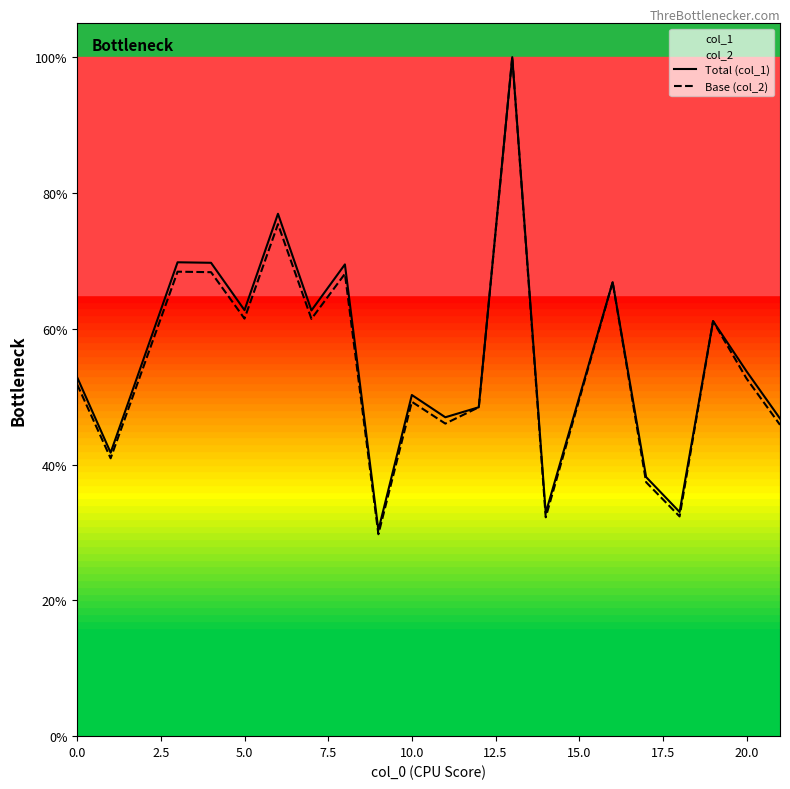

True or false: col_1 and col_2 cross at least once.

False